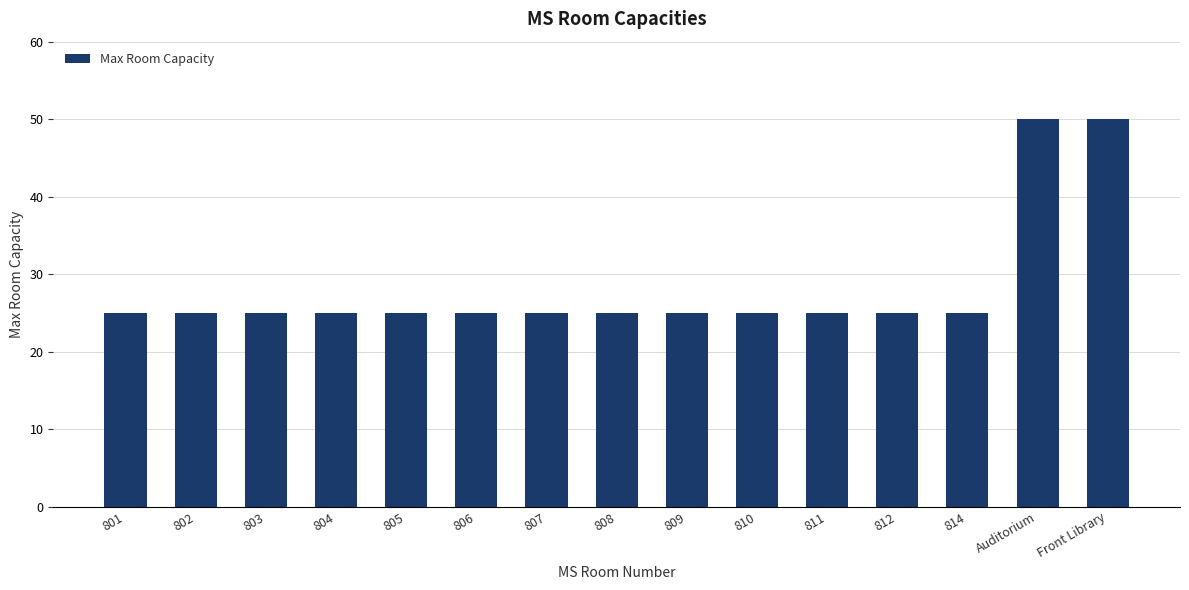

Is it true that the value at Front Library is 23?

False